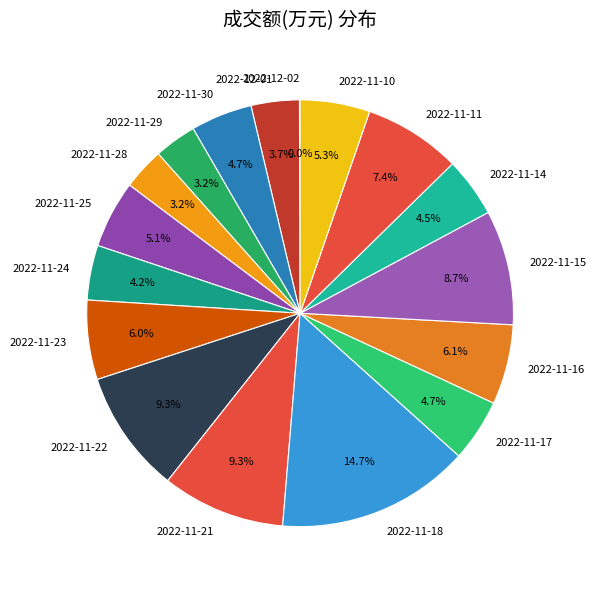

True or false: 2022-11-11 accounts for 20% of the total.

False